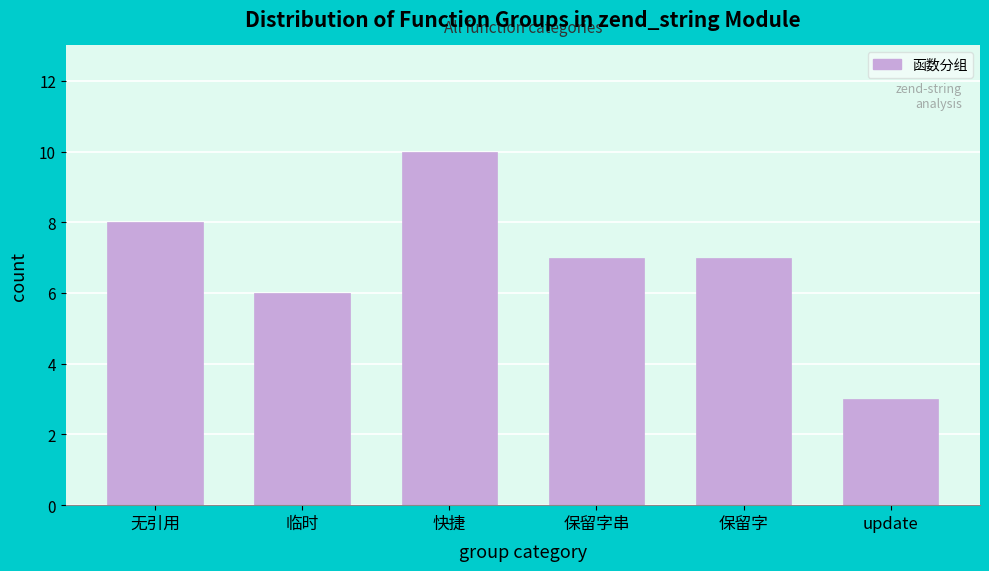

Reading left to right, what are all the values shown in this chart?

8	6	10	7	7	3